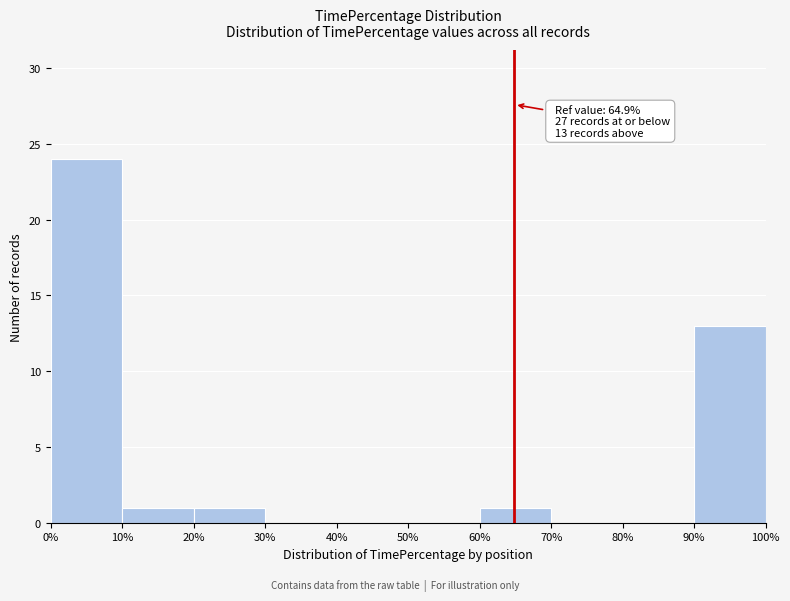

Which range on the x-axis has the tallest bar?

0% to 10%